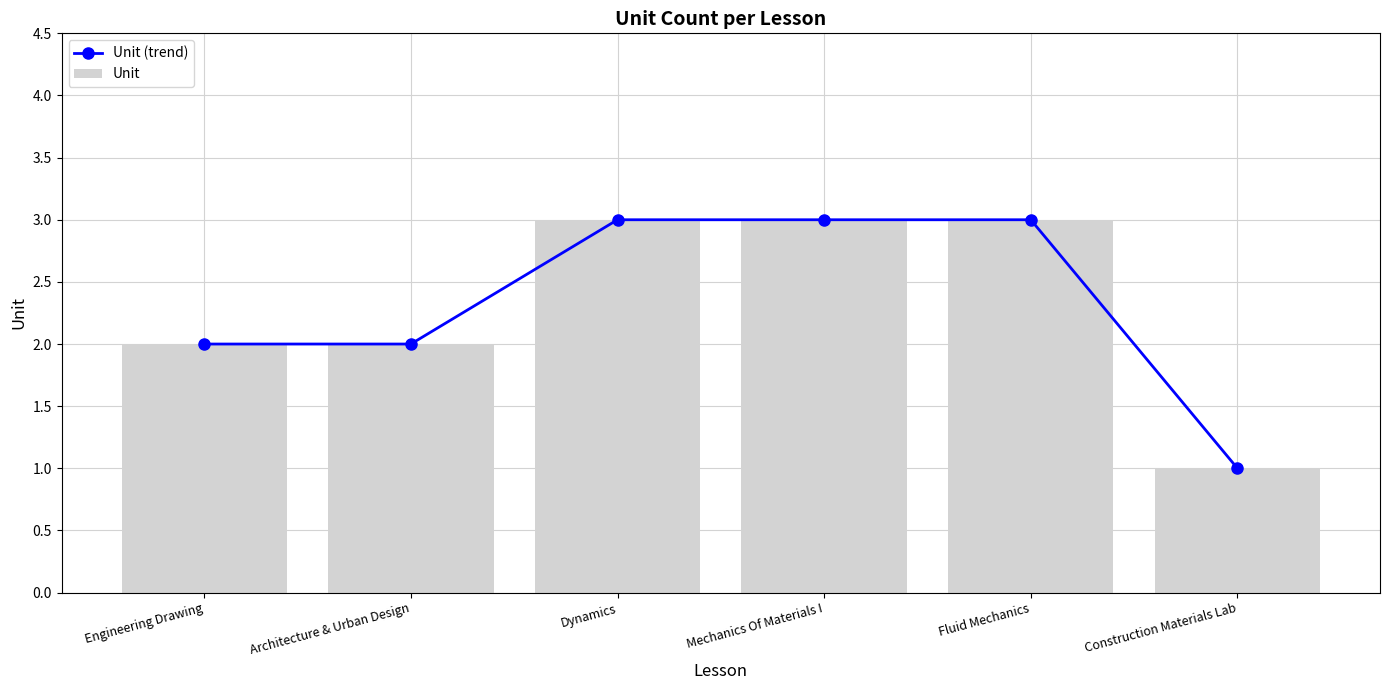

Reading left to right, extract all data points from this chart.

Unit (trend): 2	2	3	3	3	1
Unit: 2	2	3	3	3	1